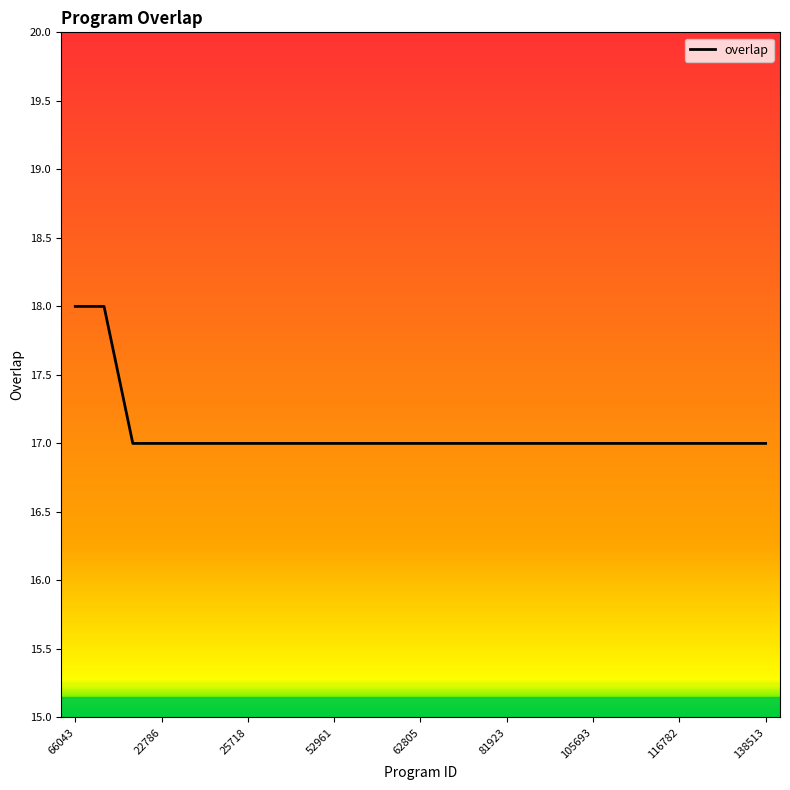

What is the maximum value shown in the chart?

18